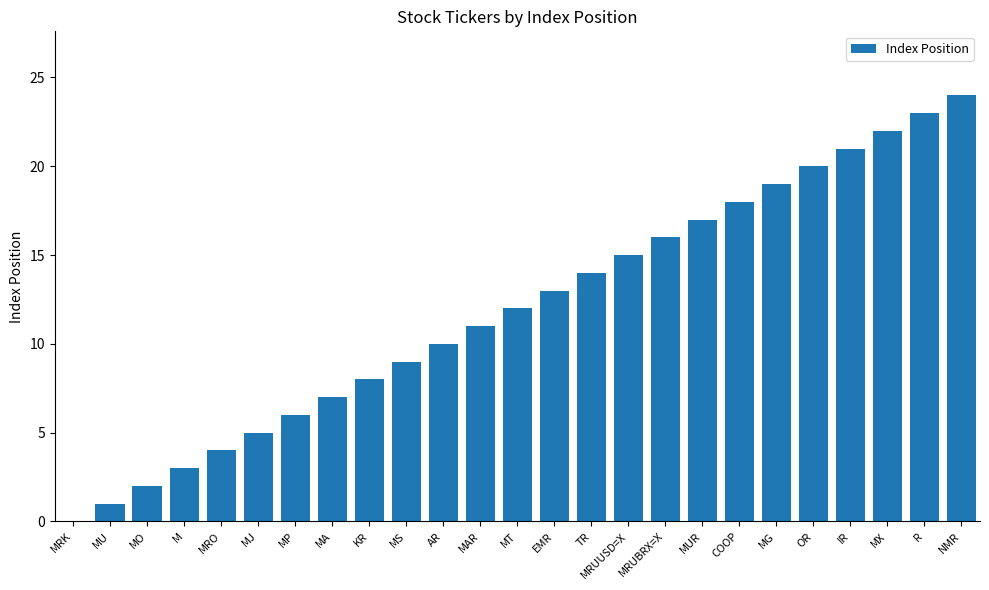

Which category has the highest value across all series?

NMR